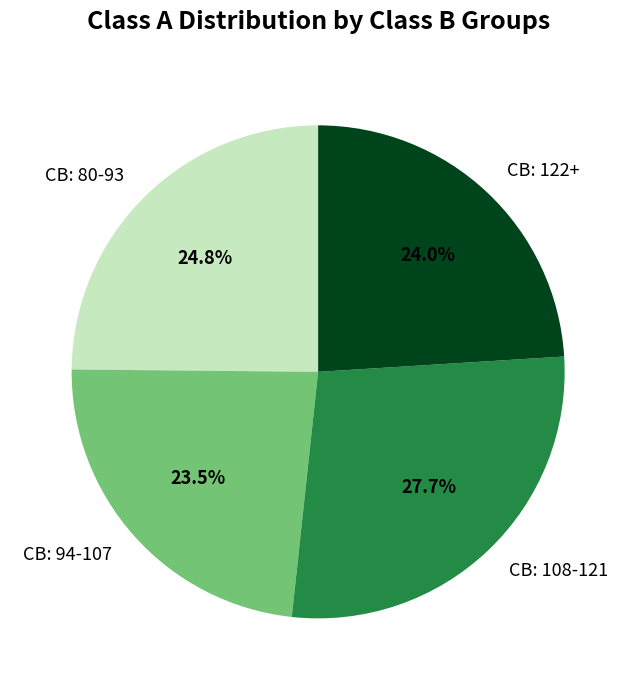

Rank the categories by value from highest to lowest.

CB: 108-121, CB: 80-93, CB: 122+, CB: 94-107